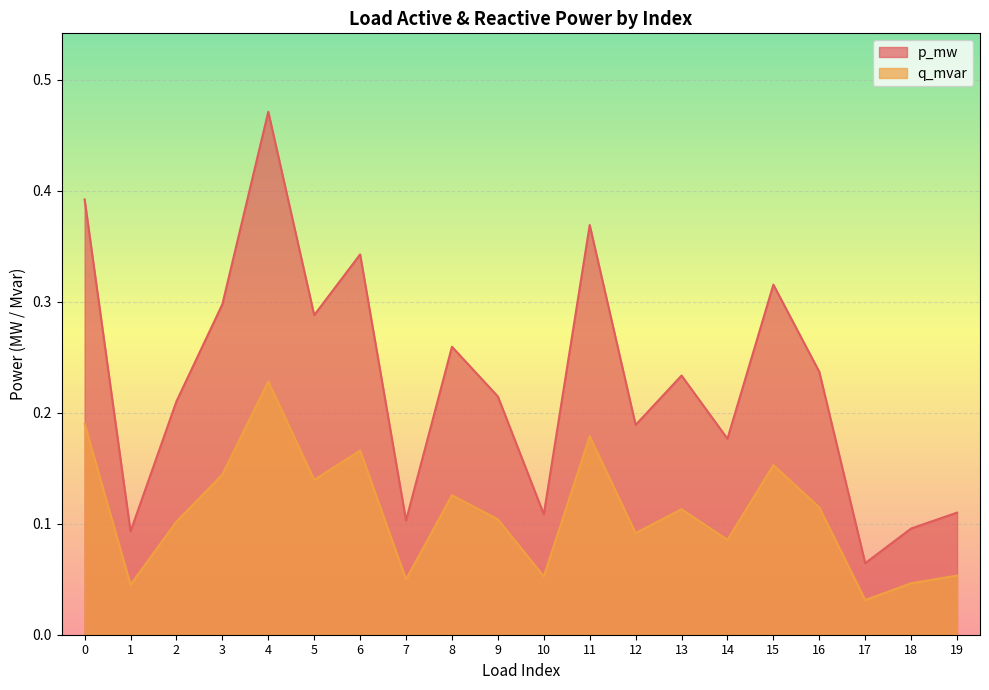

True or false: p_mw and q_mvar cross at least once.

False